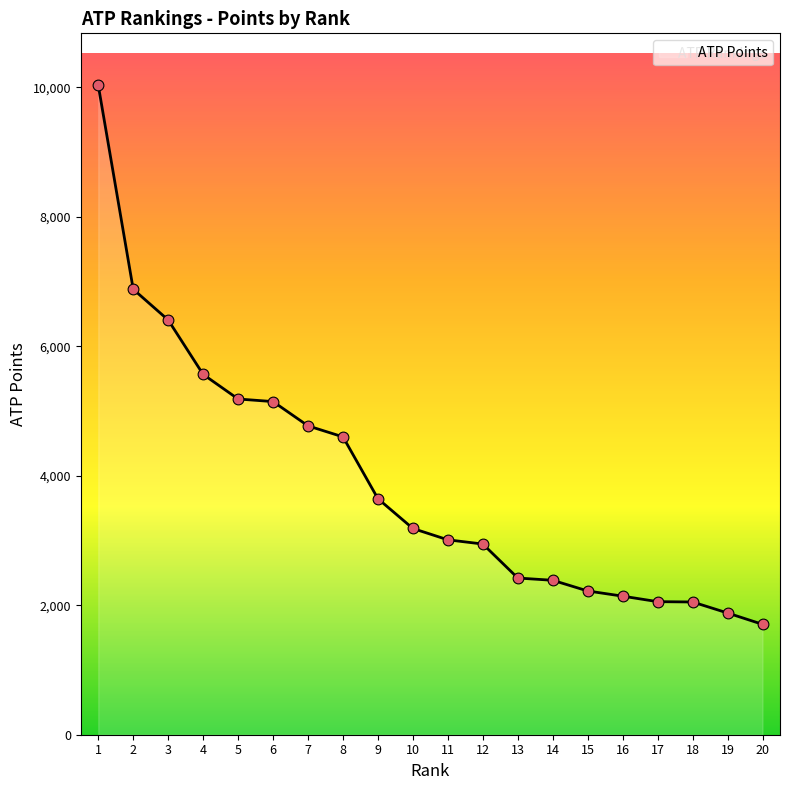

What is the change in value from 7 to 19?

-2890